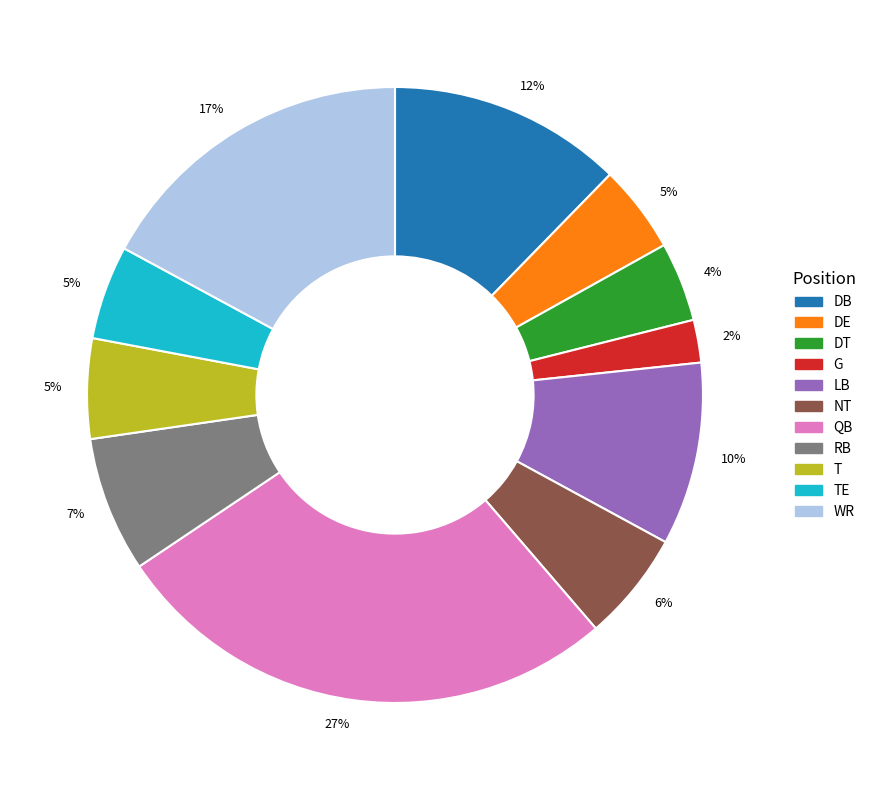

To the nearest percent, what is the average slice percentage?

9%